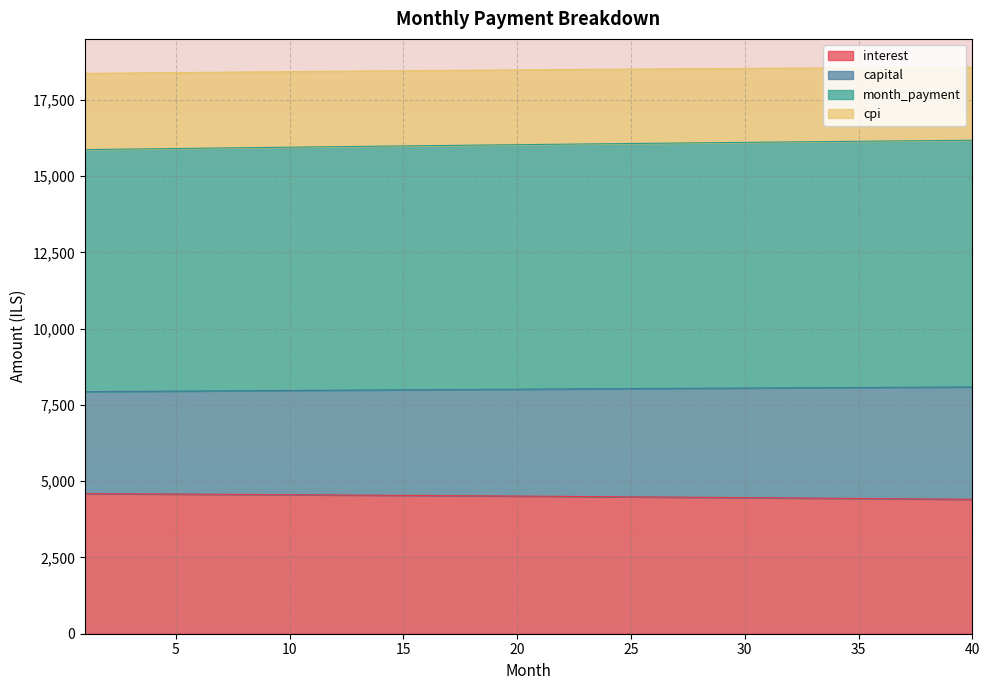

True or false: capital and interest cross at least once.

False